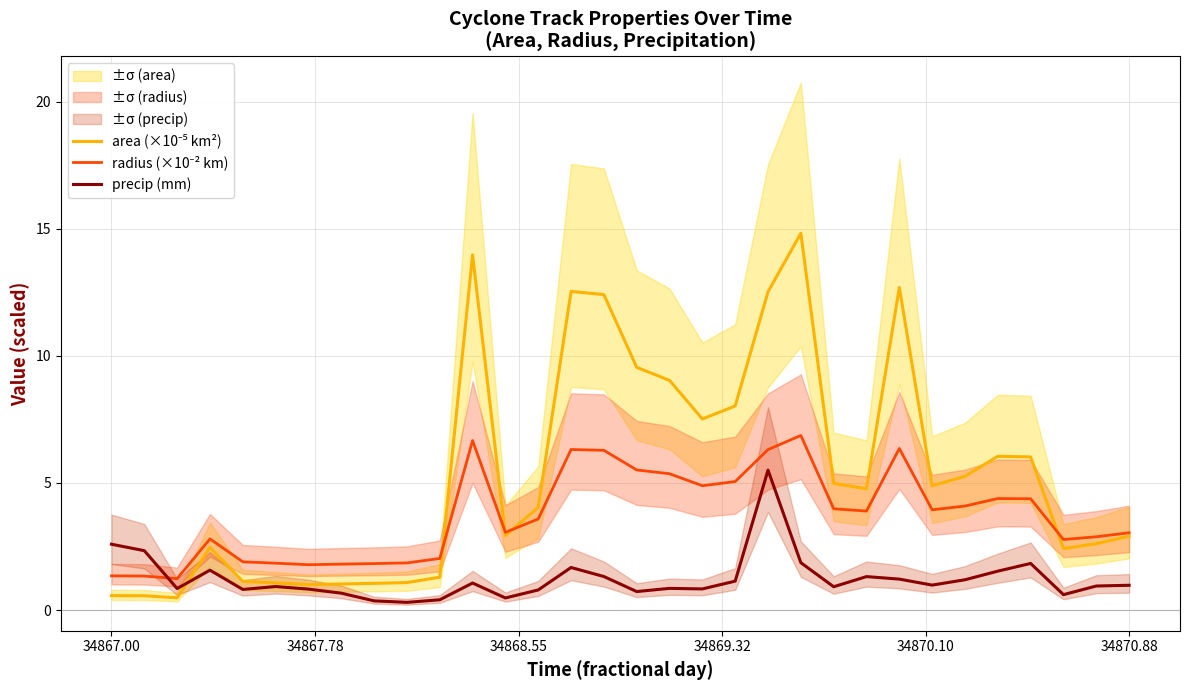

What are all the series names shown in the legend?

area (×10⁻⁵ km²), radius (×10⁻² km), precip (mm)